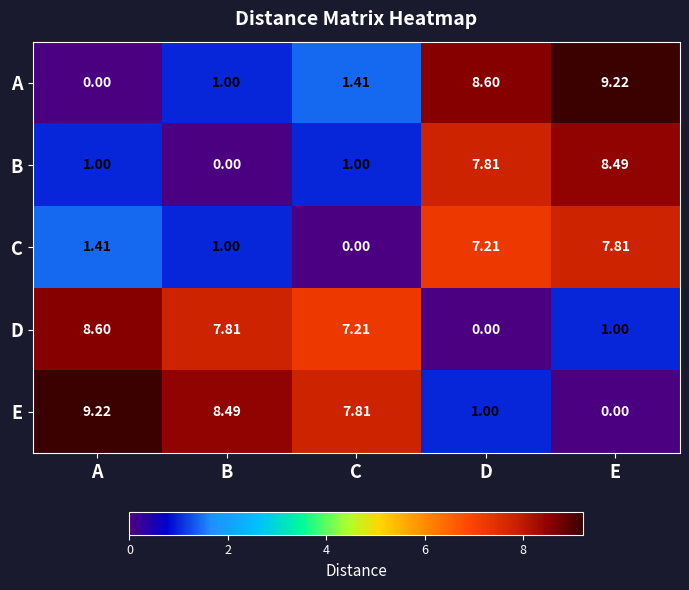

Where is A nearest to the value 4?

C